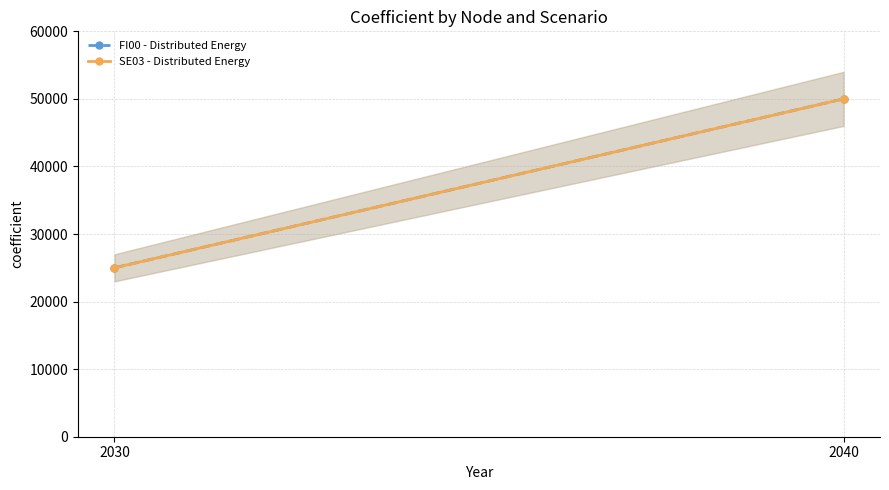

How many values in the FI00 - Distributed Energy series are below 50000?

1